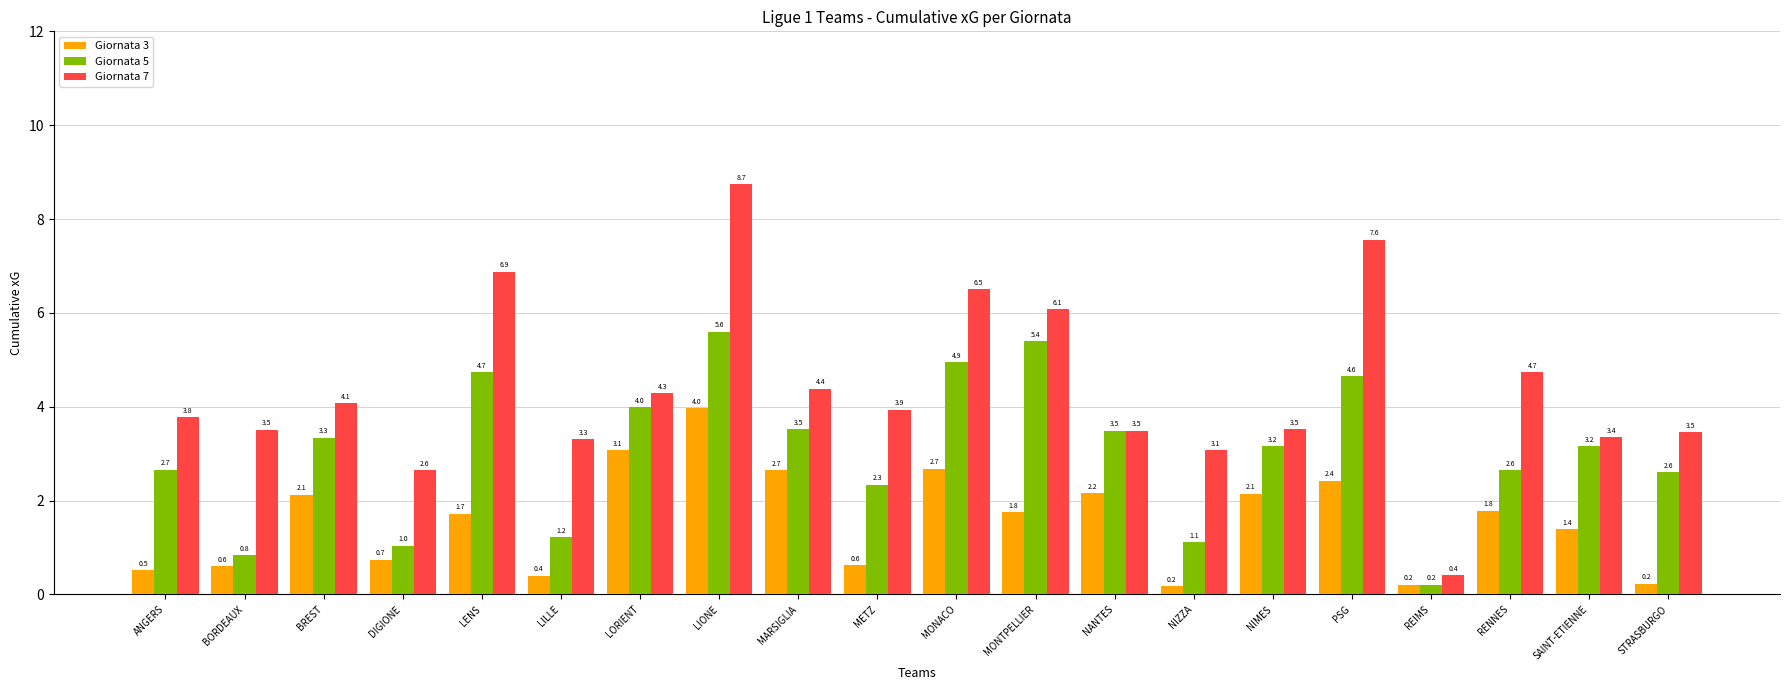

What is the approximate value of Giornata 7 at MONTPELLIER?

6.1